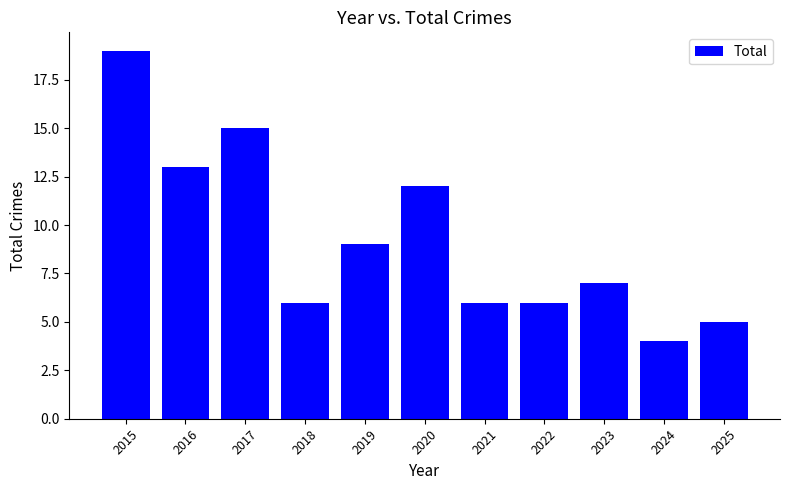

What value does the data have at 2023, to the nearest 10?

10